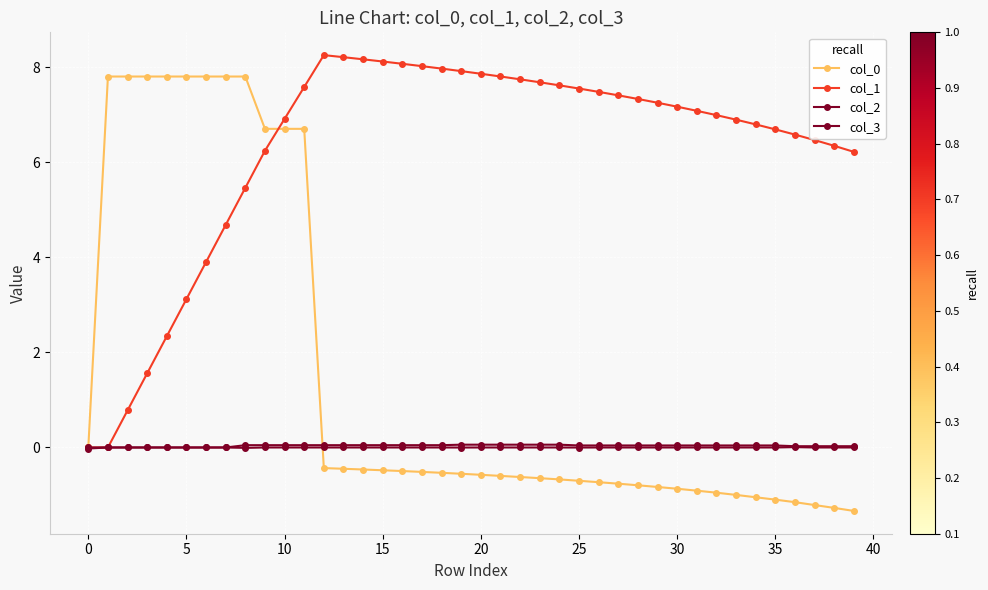

What is the highest value of the col_1 series?

8.2